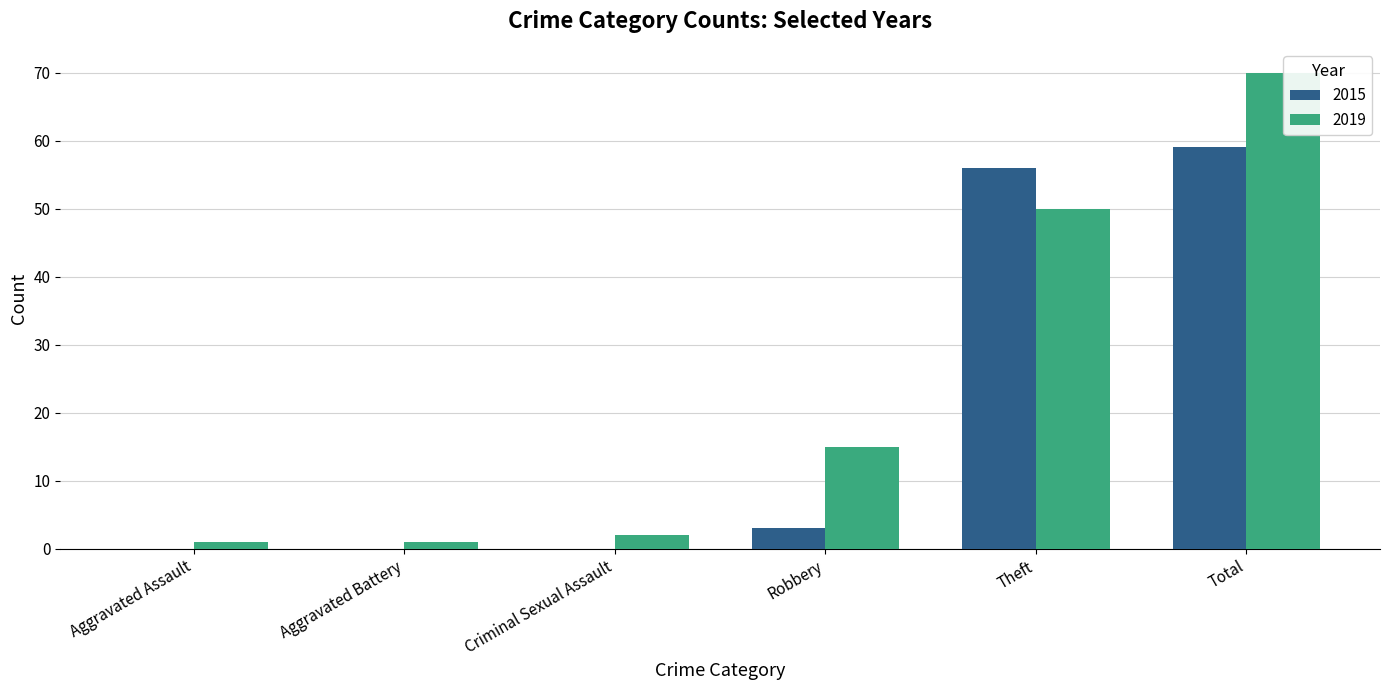

At which label is 2019 closest to 35?

Theft